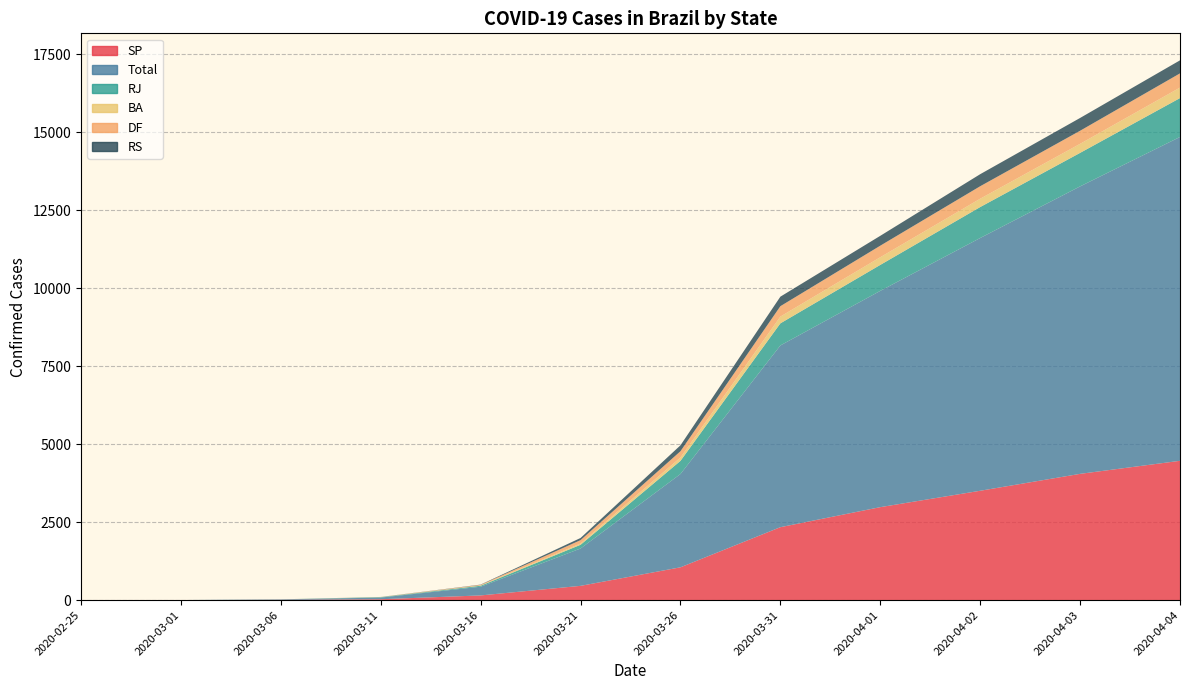

Reading left to right, what are all the values shown in this chart?

SP: 1	2	10	30	152	459	1053	2339	2981	3506	4048	4466
Total: 1	2	14	53	279	1197	2990	5824	6931	8100	9212	10378
RJ: 0	0	2	13	31	119	421	708	832	992	1074	1246
BA: 0	0	1	3	10	41	108	217	246	267	290	336
DF: 0	0	0	2	19	108	201	333	370	400	419	456
RS: 0	0	0	2	8	69	190	305	316	386	410	418